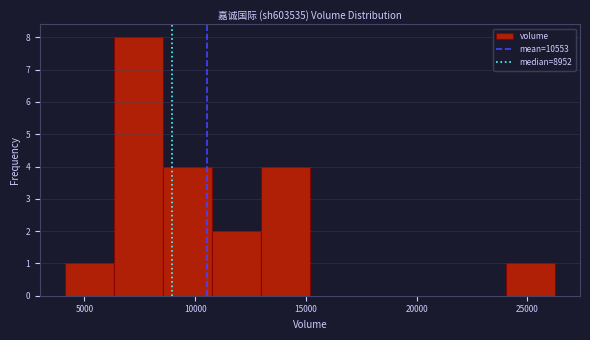

Reading left to right, transcribe this chart: for each bar, give the range it covers on the x-axis and its height. Neither the bar edges nor the heights are printed on the chart, so give them approximately, as read against the axes.

4000 to 6500: 1
6500 to 8500: 8
8500 to 11000: 4
11000 to 13000: 2
13000 to 15000: 4
15000 to 17500: 0
17500 to 19500: 0
19500 to 22000: 0
22000 to 24000: 0
24000 to 26500: 1